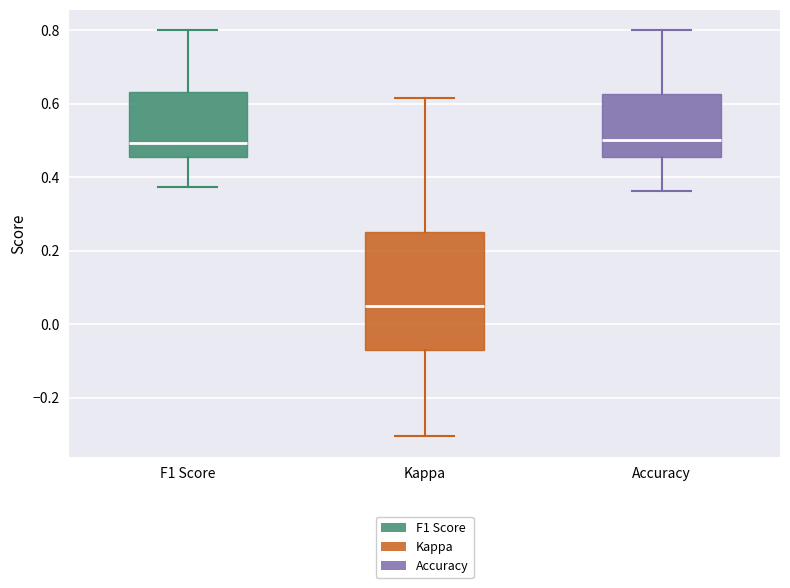

Reading left to right, read every box against the y-axis: the position of its median line, the range the box covers, and the ends of its whiskers. The values are not printed on the chart, so give them approximately, as read against the axis.

F1 Score: median 0.50, box 0.46 to 0.64, whiskers 0.38 to 0.80
Kappa: median 0.04, box -0.06 to 0.26, whiskers -0.30 to 0.62
Accuracy: median 0.50, box 0.46 to 0.62, whiskers 0.36 to 0.80